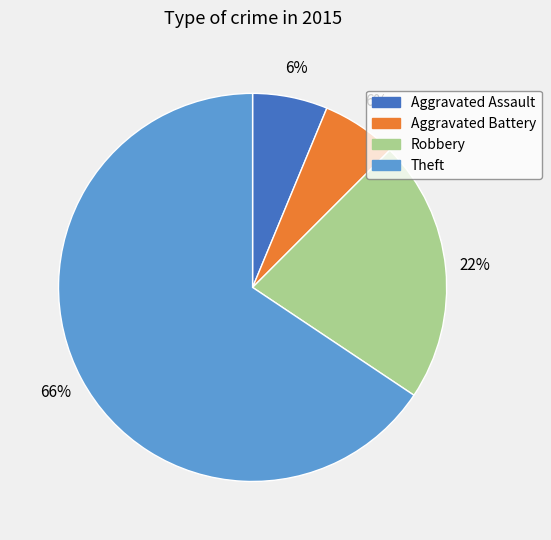

Between Robbery and Aggravated Battery, which is larger?

Robbery